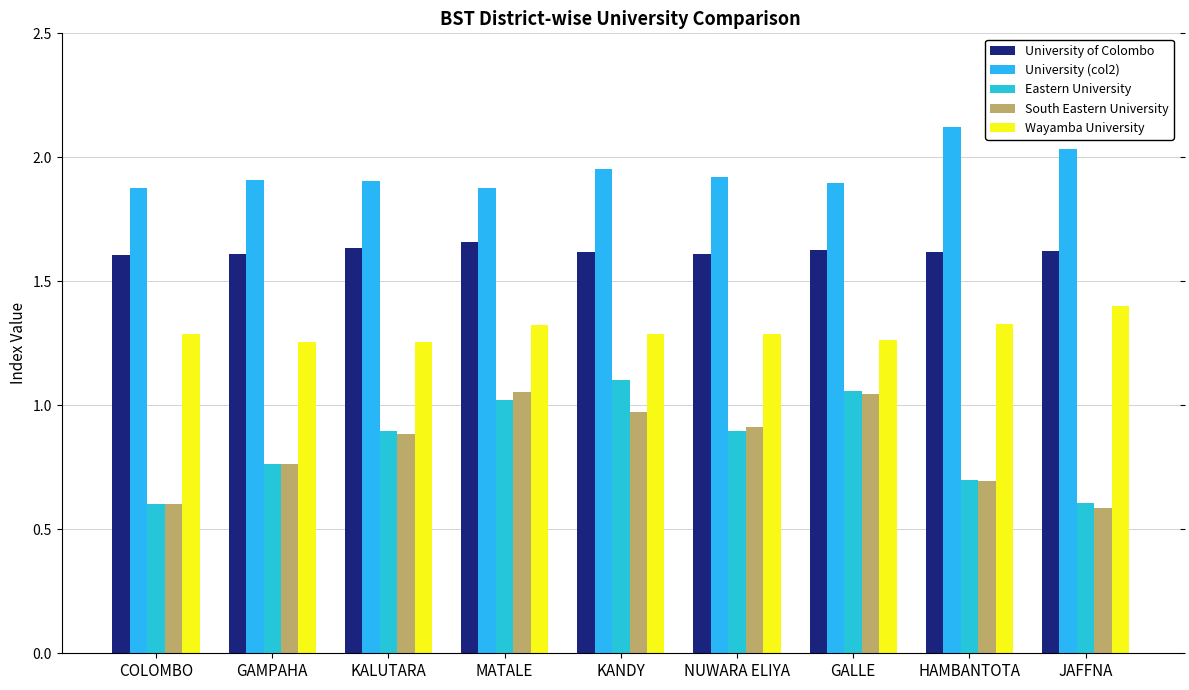

Where is University of Colombo nearest to the value 1?

COLOMBO